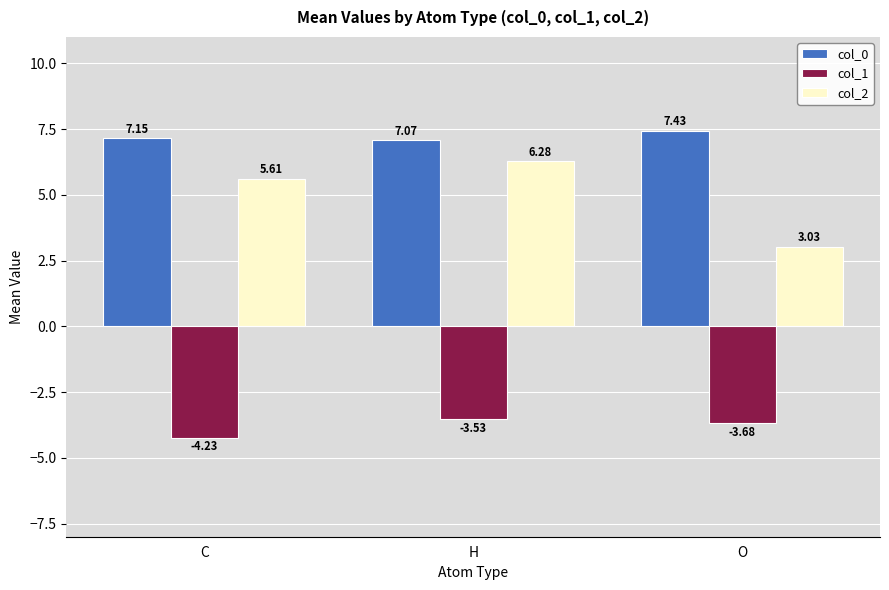

What is the sum of the col_2 values at O and C?

8.6